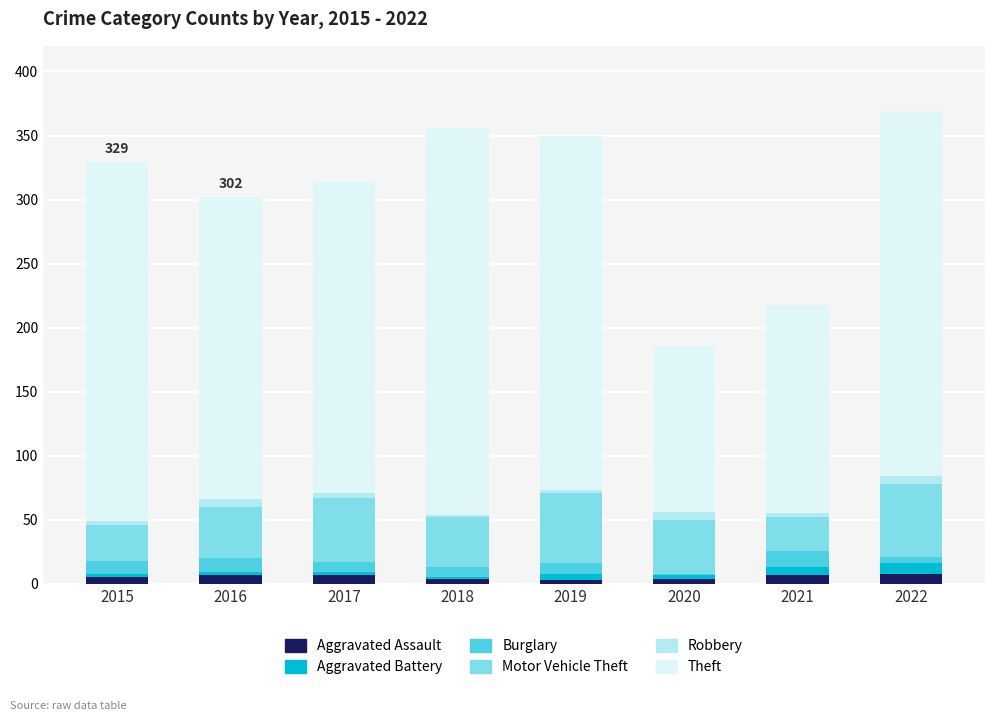

What are all the series names shown in the legend?

Aggravated Assault, Aggravated Battery, Burglary, Motor Vehicle Theft, Robbery, Theft